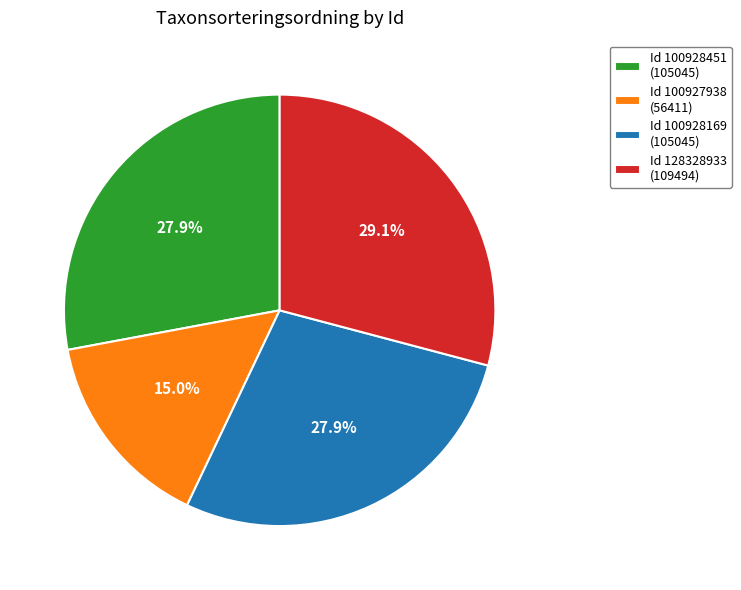

How many segments does this pie chart have?

4